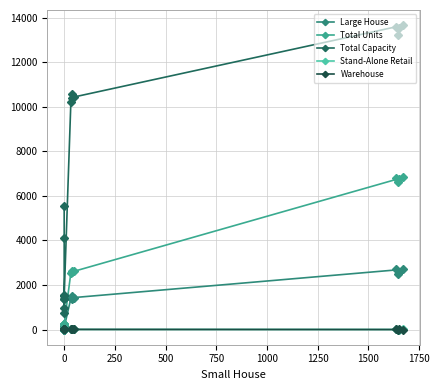

At how many categories does at least one series exceed 1169?

14